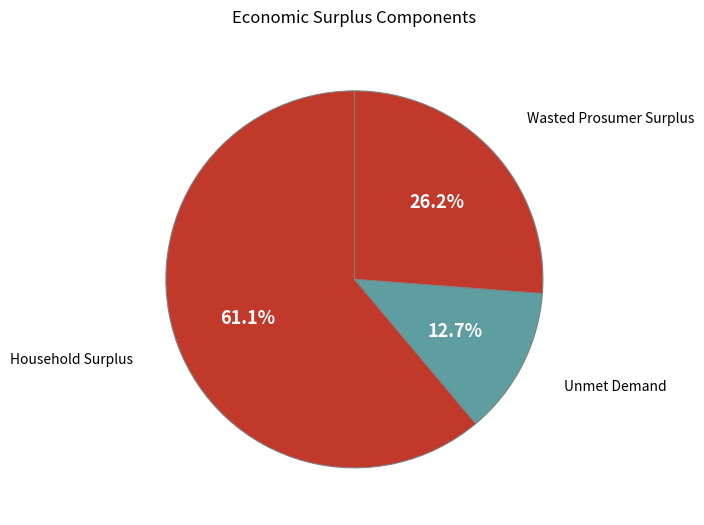

Which category accounts for the majority?

Household Surplus